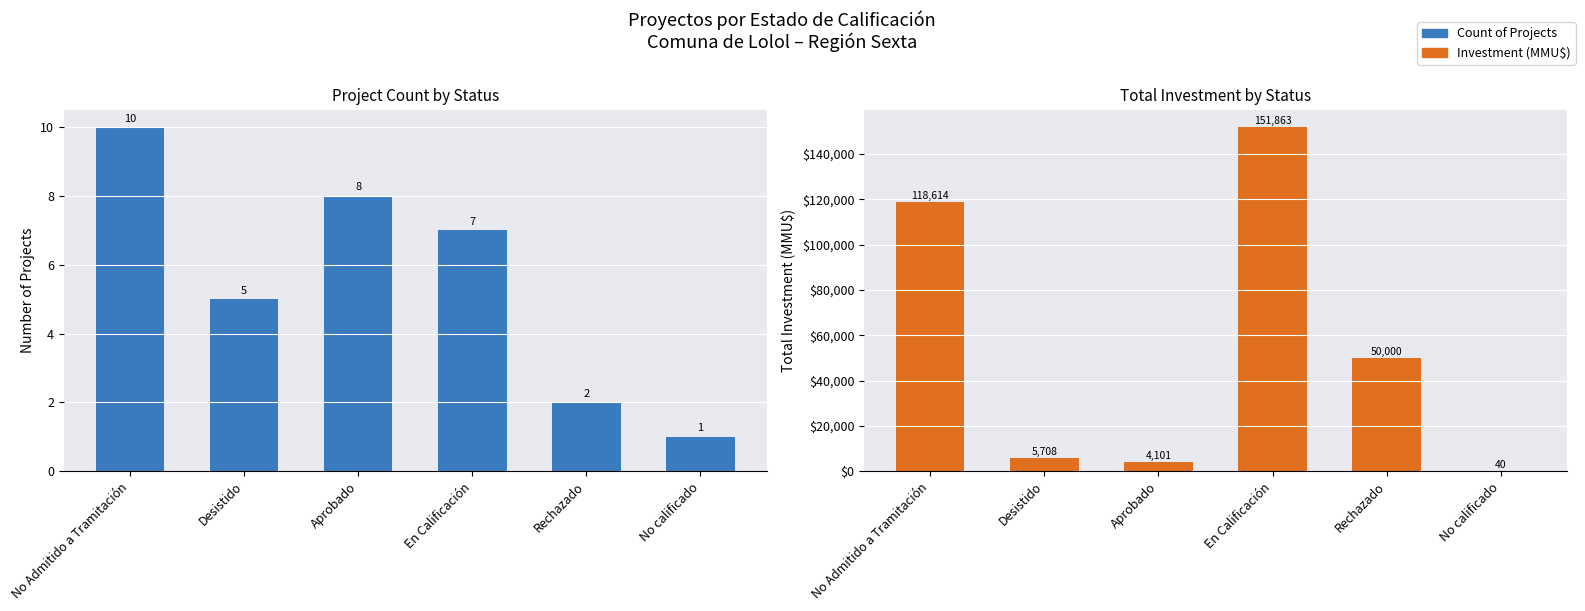

Which label corresponds to the largest value in the chart?

En Calificación